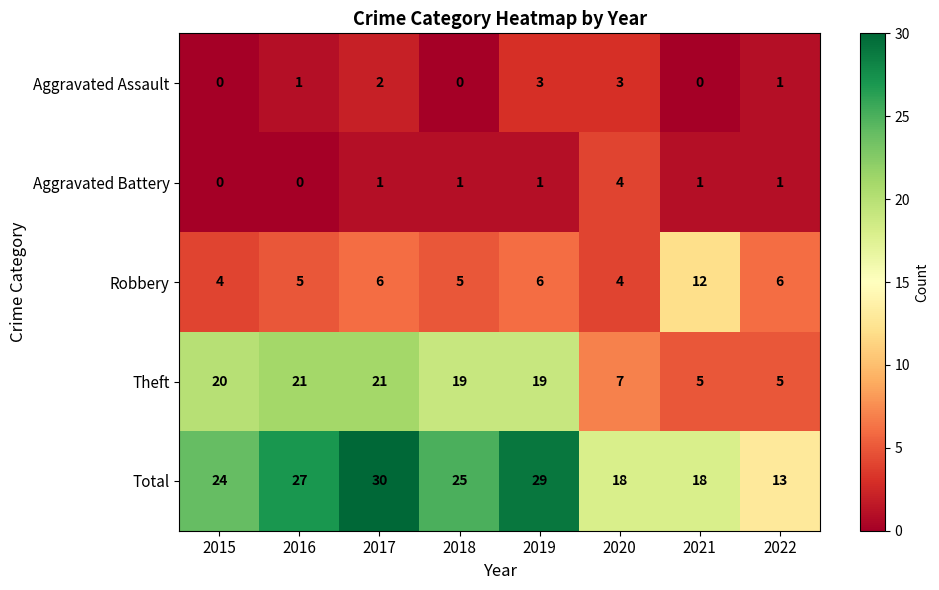

Which series has the largest total across all categories?

Total